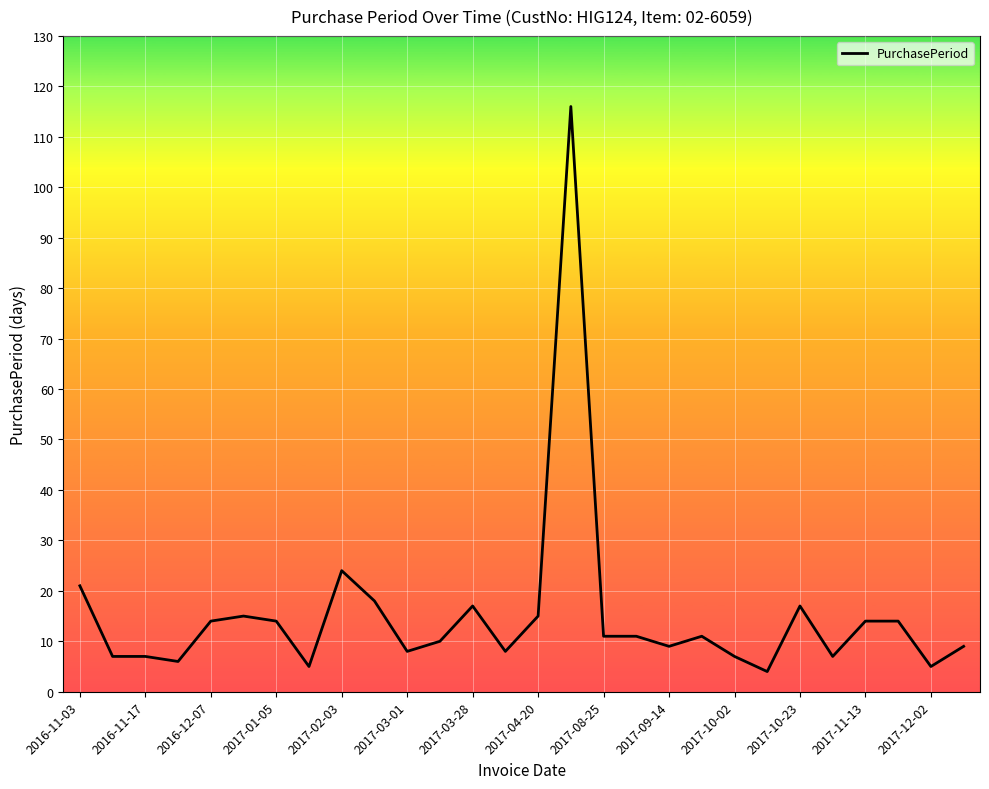

What is the maximum value shown in the chart?

116